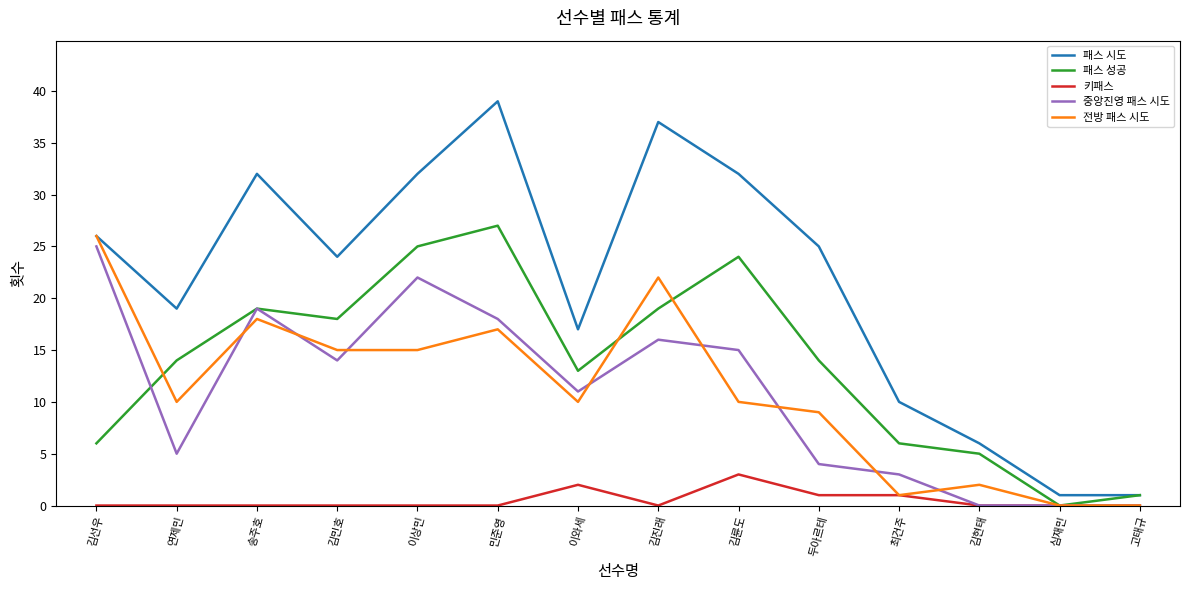

What is the total value across all series at 이와세?

53